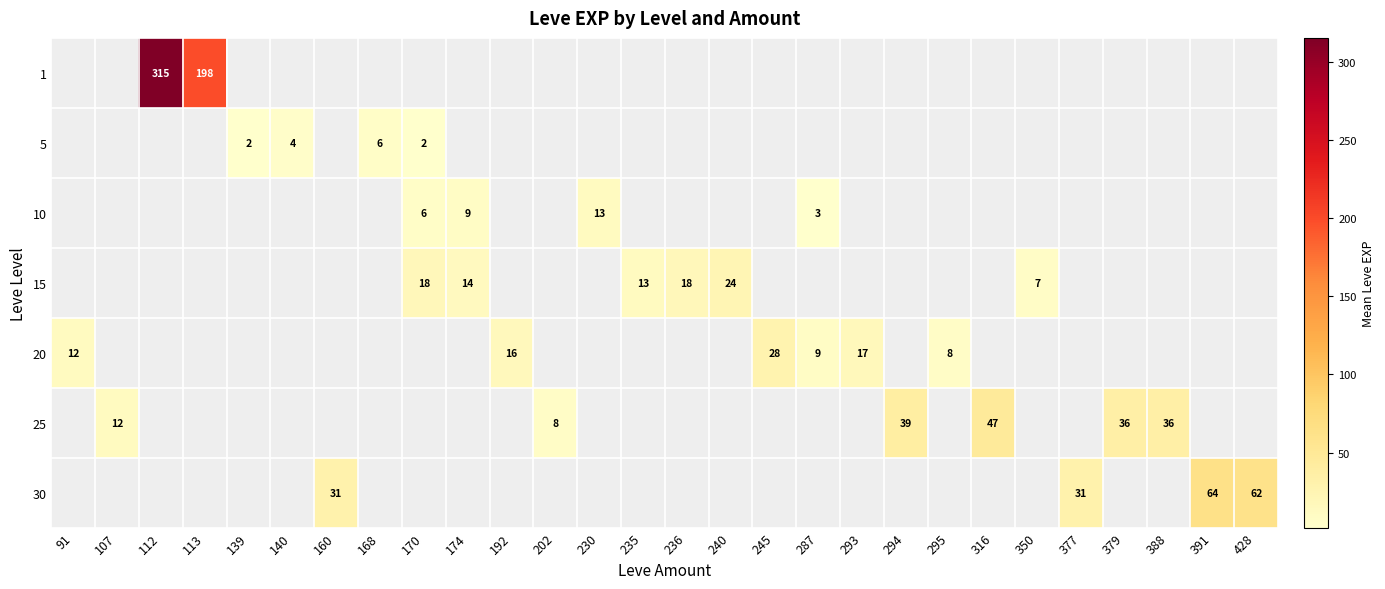

Is it true that 10 equals 9.0 at 174?

True